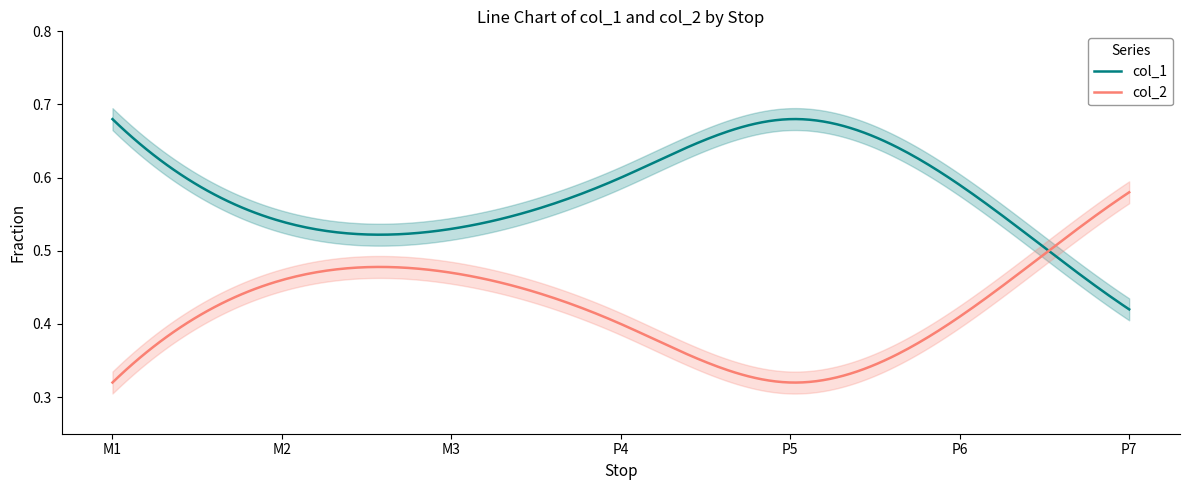

In col_2, how many points are lower than both neighbors (excluding endpoints)?

1